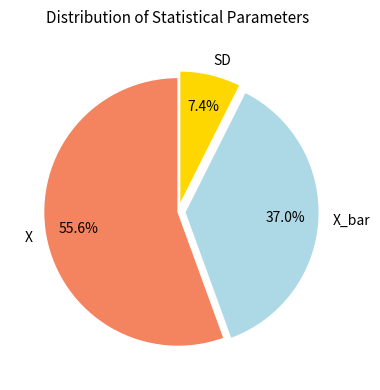

How many segments does this pie chart have?

3